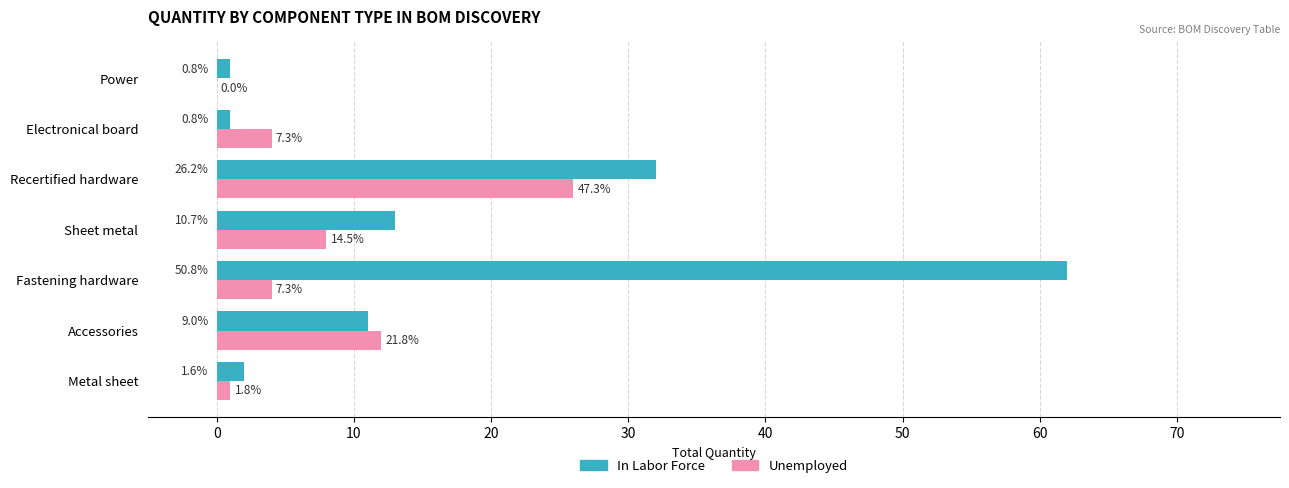

Reading right to left, extract all data points from this chart.

In Labor Force: 1	1	32	13	62	11	2
Unemployed: 0	4	26	8	4	12	1